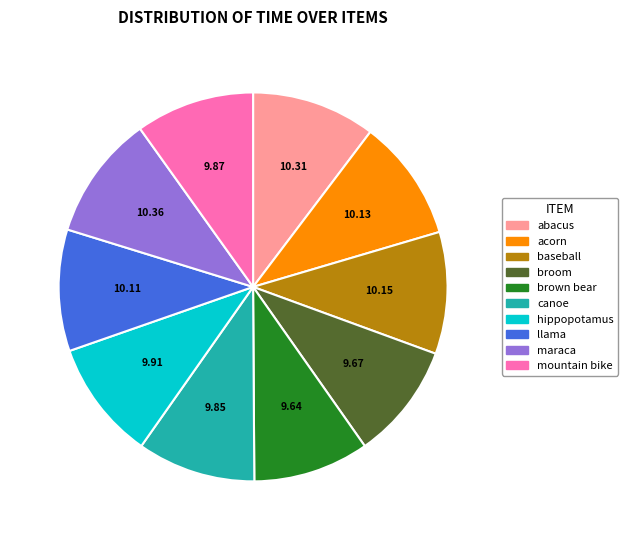

What is the ratio of the value at abacus to the value at canoe?

1.0